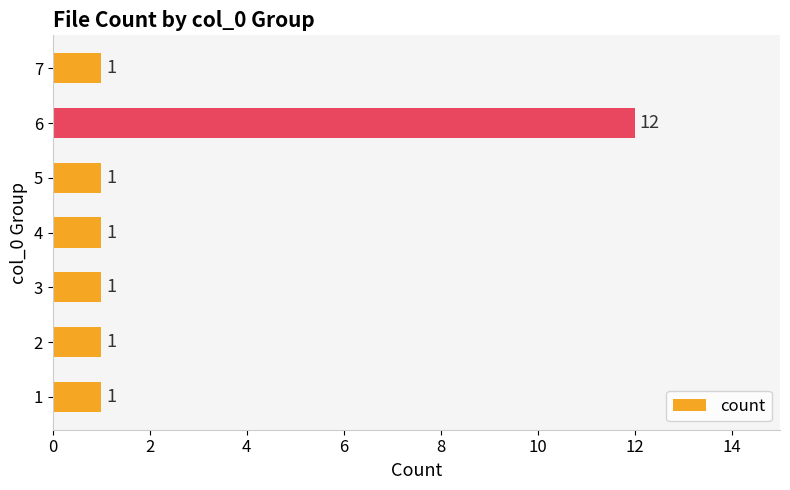

The chart shows a value of 1 at 7. True or false?

True